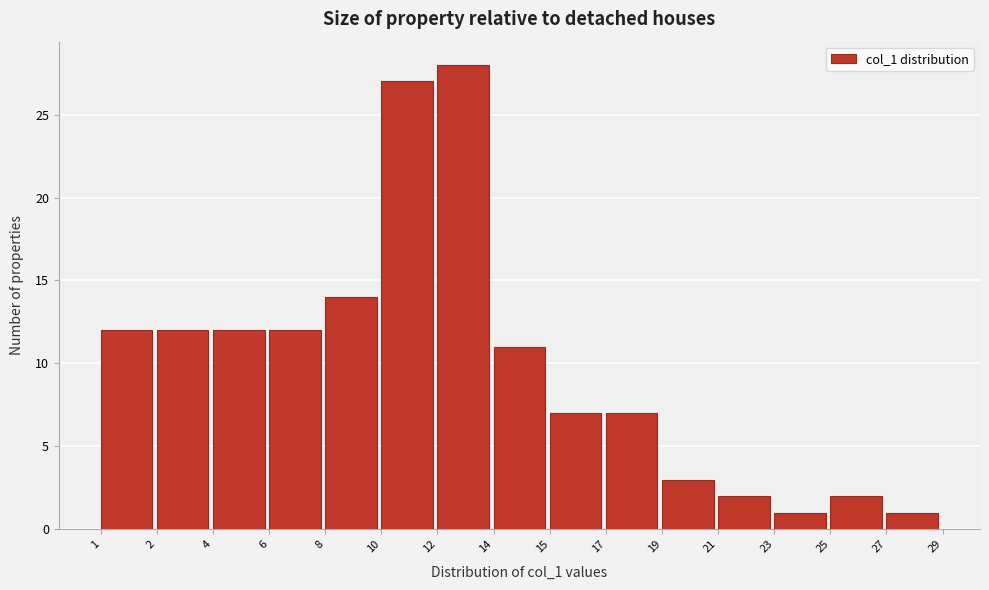

Reading right to left, what are all the values shown in this chart?

1	2	1	2	3	7	7	11	28	27	14	12	12	12	12